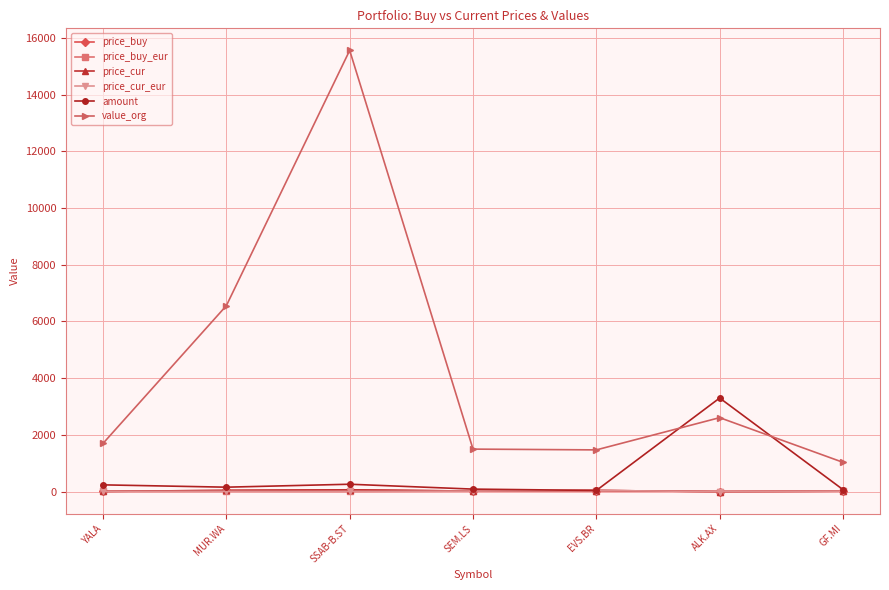

Where is value_org nearest to the value 8296?

MUR.WA